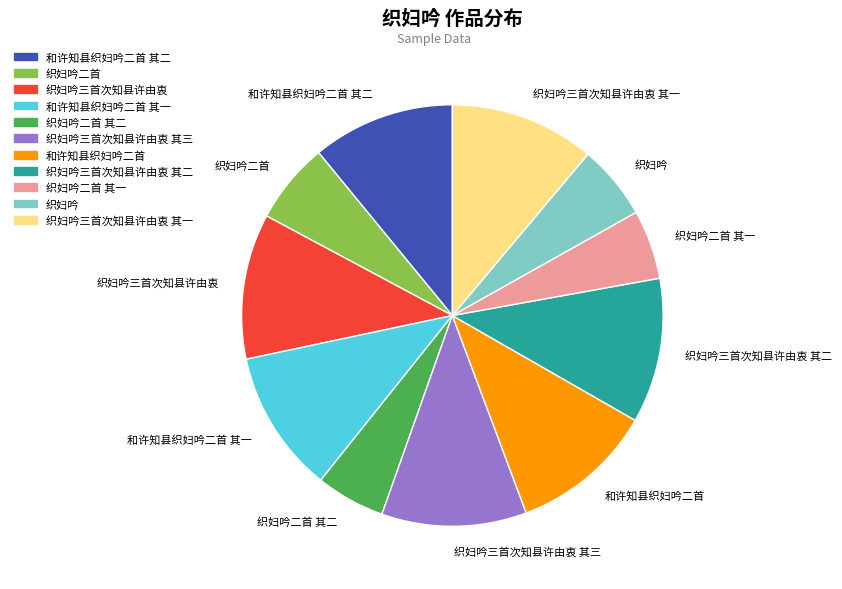

True or false: 织妇吟三首次知县许由衷 其二 accounts for 11% of the total.

True